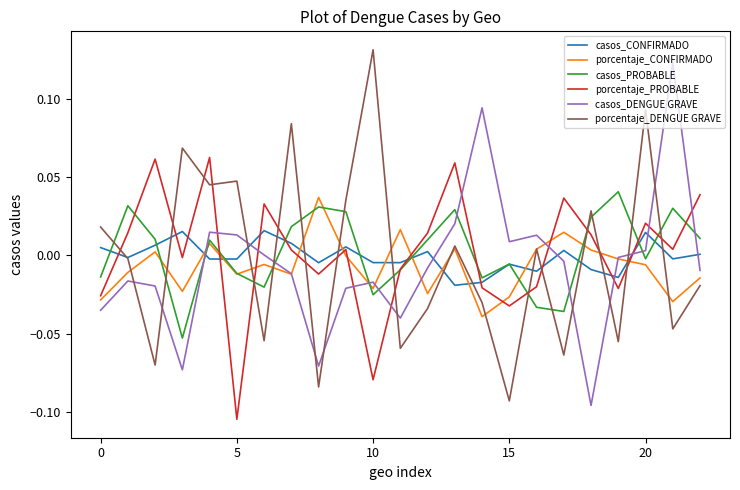

After their last crossing, which series has the higher values: casos_CONFIRMADO or porcentaje_CONFIRMADO?

casos_CONFIRMADO